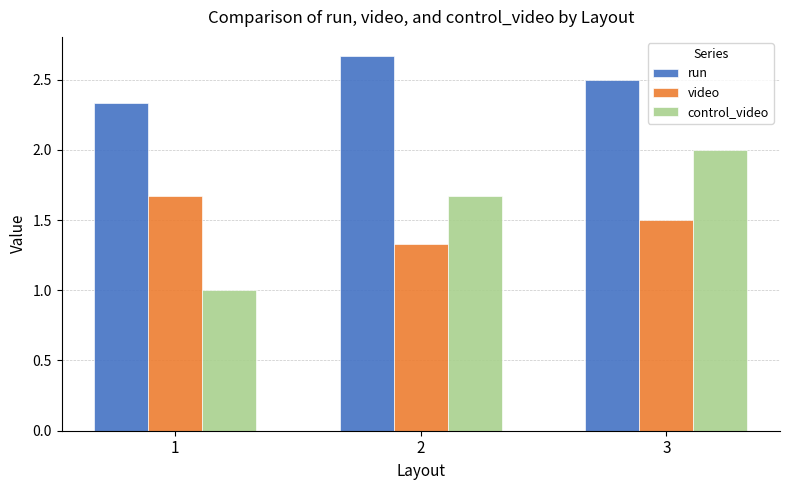

Rank the categories by video value from highest to lowest.

1, 3, 2